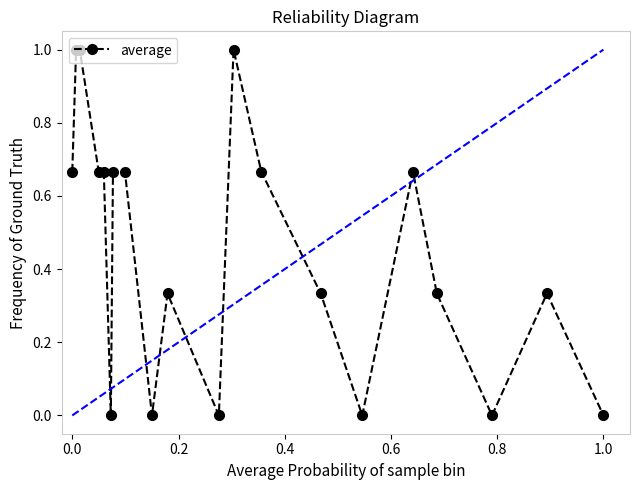

What is the value of the 12th point from the left?

1.0